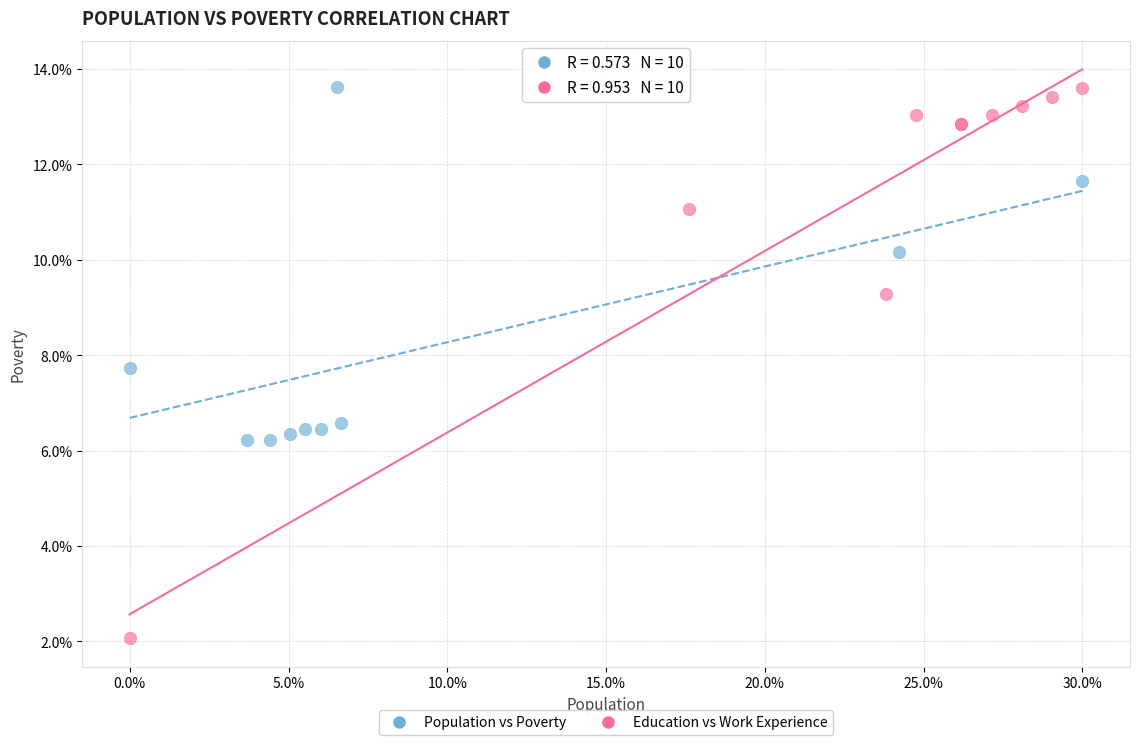

What are all the series names shown in the legend?

Population vs Poverty, Education vs Work Experience